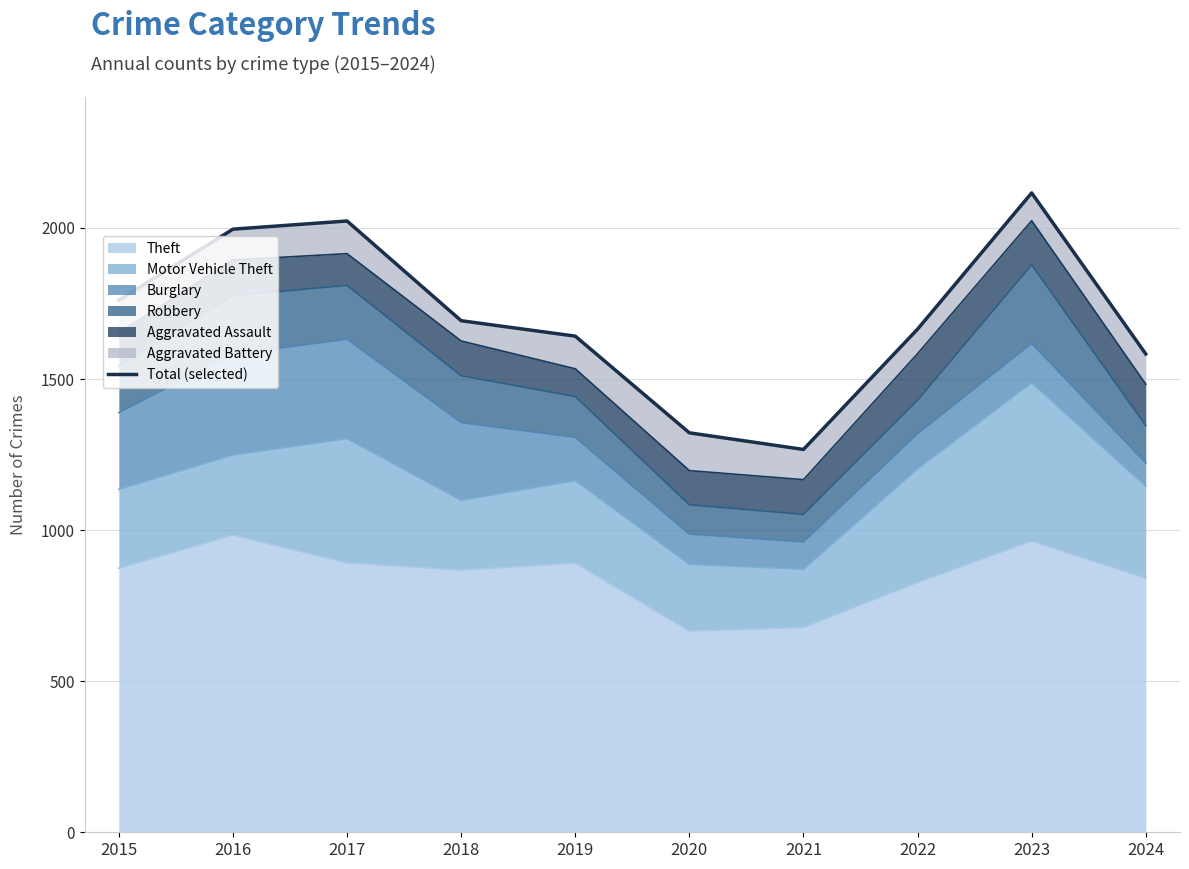

Does the chart display data point markers on the line(s)?

No